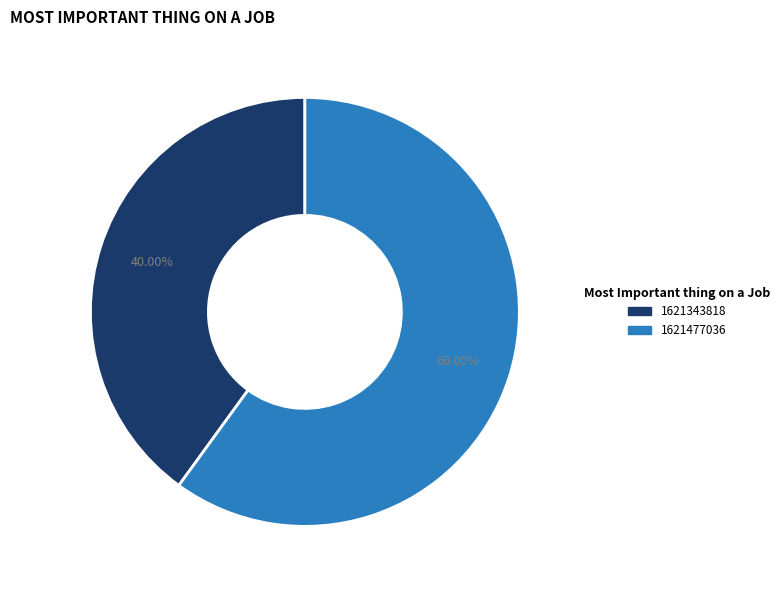

Is there any slice that represents more than half of the pie?

Yes